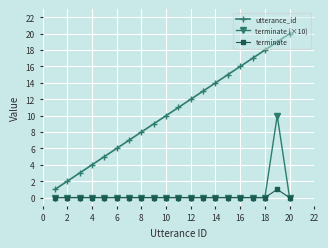

What is the greatest value displayed?

20